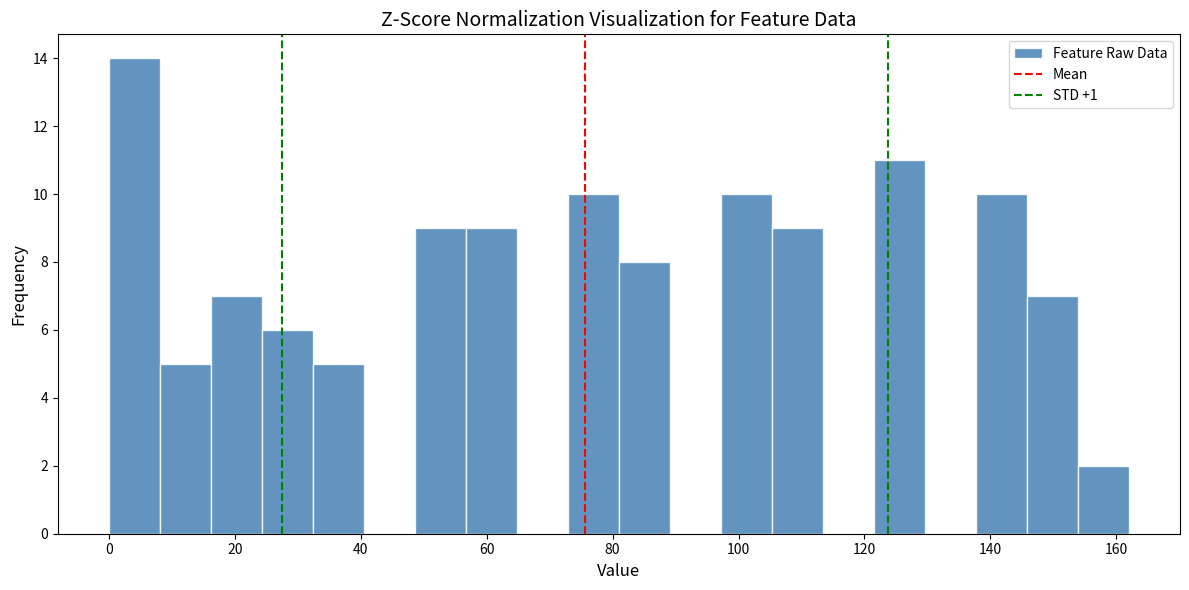

What is the height of the bar covering 122 to 130 on the x-axis? Neither the bar edges nor the heights are printed on the chart, so give them approximately, as read against the axes.

11